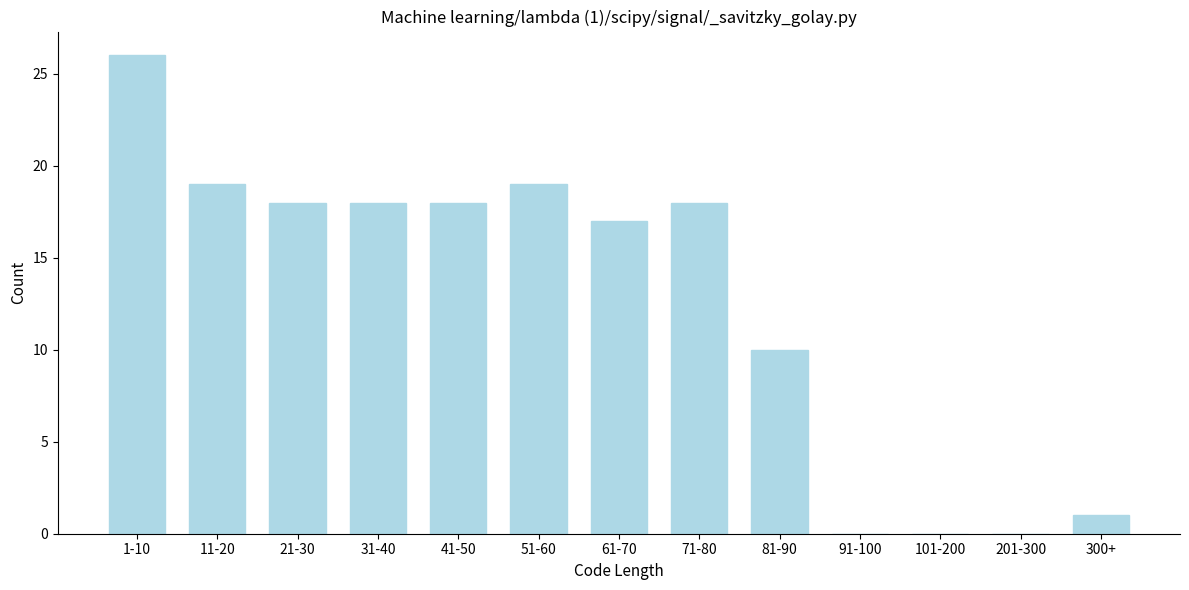

Reading right to left, extract all data points from this chart.

300+=1	201-300=0	101-200=0	91-100=0	81-90=10	71-80=18	61-70=17	51-60=19	41-50=18	31-40=18	21-30=18	11-20=19	1-10=26